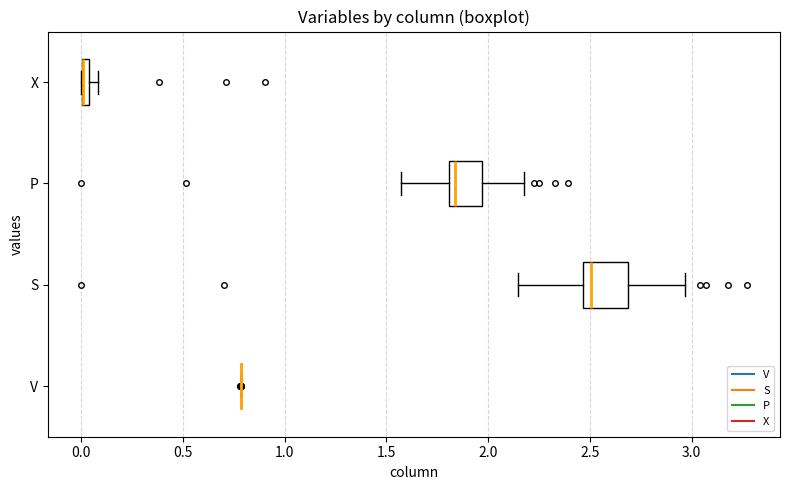

Comparing the boxes themselves (not the whiskers), which one is the widest?

S